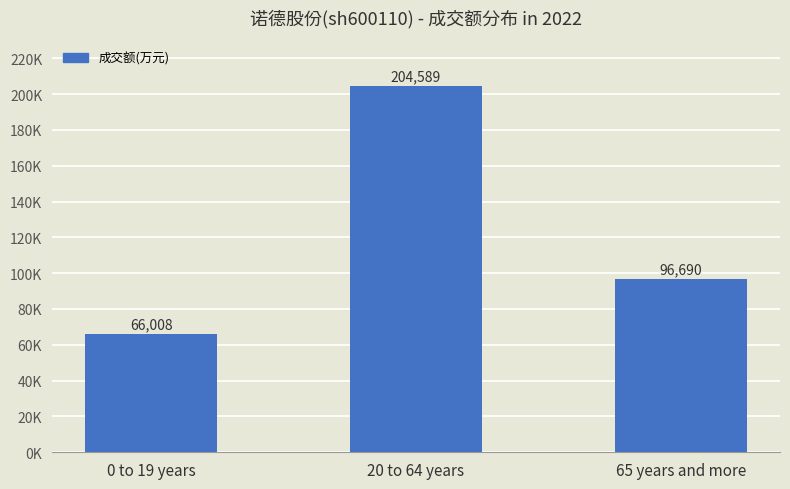

Are the bars horizontal?

No